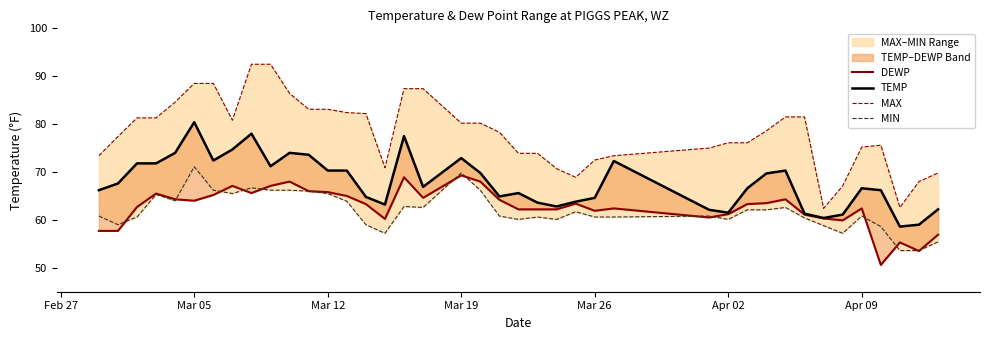

Reading left to right, transcribe all the data shown in this chart.

DEWP: 57.7	57.7	62.7	65.5	64.3	64.0	65.2	67.1	65.6	67.1	68.0	66.0	65.8	65.0	63.3	60.2	68.9	64.6	69.3	68.0	64.2	62.2	62.2	62.2	63.4	61.9	62.4	60.5	61.2	63.3	63.5	64.3	61.1	60.3	59.9	62.4	50.6	55.3	53.5	56.9
TEMP: 66.2	67.6	71.8	71.8	74.0	80.4	72.4	74.7	78.0	71.2	74.0	73.6	70.3	70.3	64.8	63.2	77.5	66.9	72.9	69.8	64.9	65.6	63.6	62.8	63.8	64.6	72.3	62.1	61.5	66.6	69.7	70.3	61.3	60.4	61.1	66.6	66.2	58.6	59.0	62.2
MAX: 73.4	77.4	81.3	81.3	84.6	88.5	88.5	80.8	92.5	92.5	86.4	83.1	83.1	82.4	82.2	70.9	87.4	87.4	80.2	80.2	78.3	73.9	73.9	70.7	68.9	72.5	73.4	75.0	76.1	76.1	78.6	81.5	81.5	62.4	67.1	75.2	75.6	62.6	68.0	69.8
MIN: 60.8	59.0	60.6	65.3	64.0	71.1	66.2	65.5	66.7	66.2	66.2	66.0	65.5	63.9	59.0	57.2	62.8	62.6	69.8	66.2	60.8	60.1	60.6	60.1	61.7	60.6	60.6	60.8	60.1	62.1	62.1	62.6	60.4	58.8	57.2	60.8	58.6	53.6	53.6	55.4